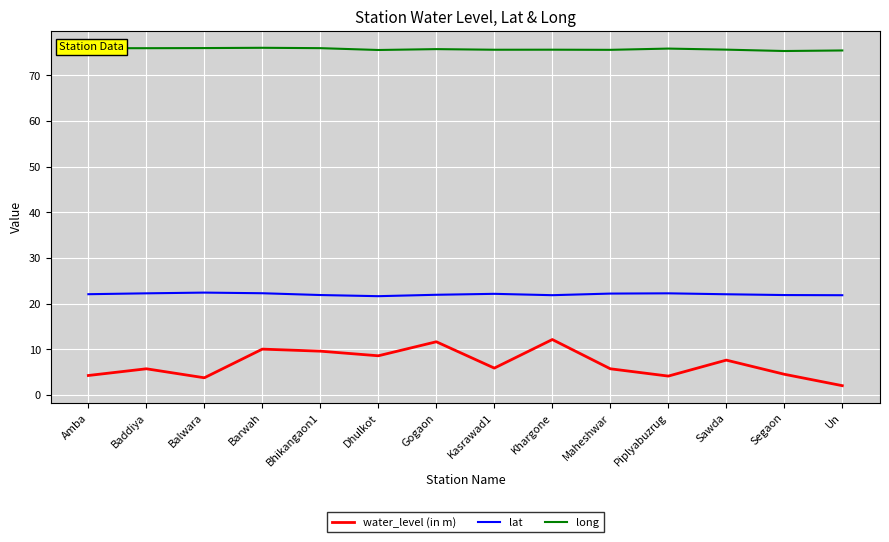

How many categories are shown in the chart?

14